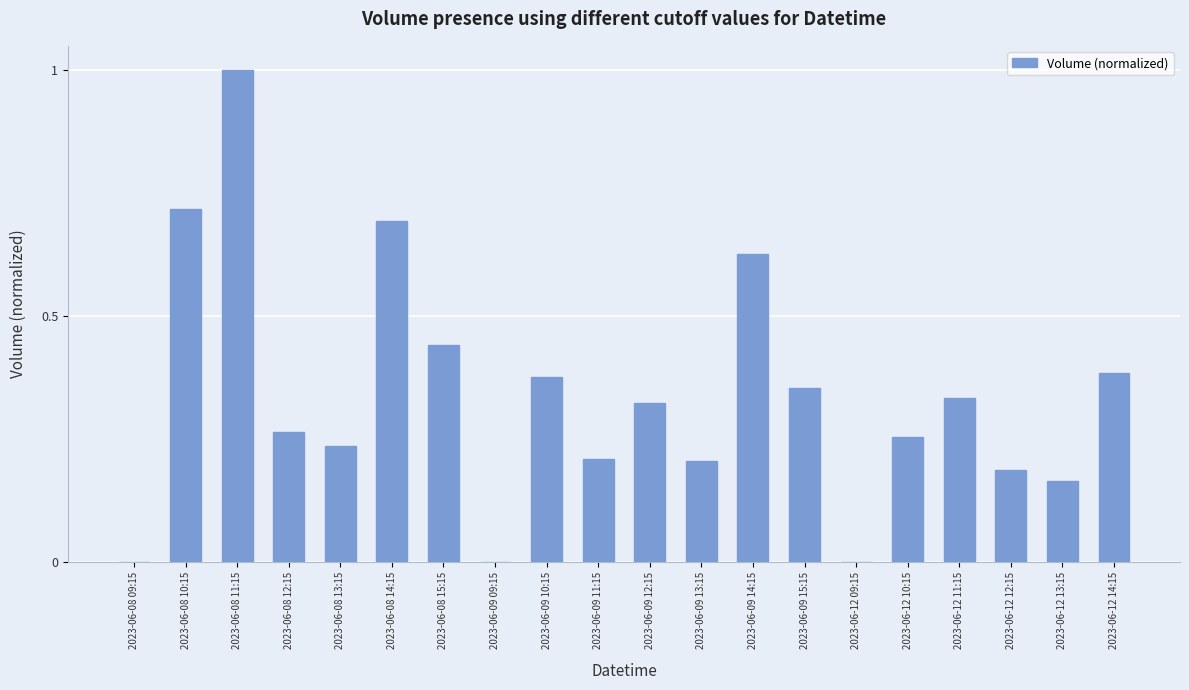

Which label corresponds to the largest value in the chart?

2023-06-08 11:15